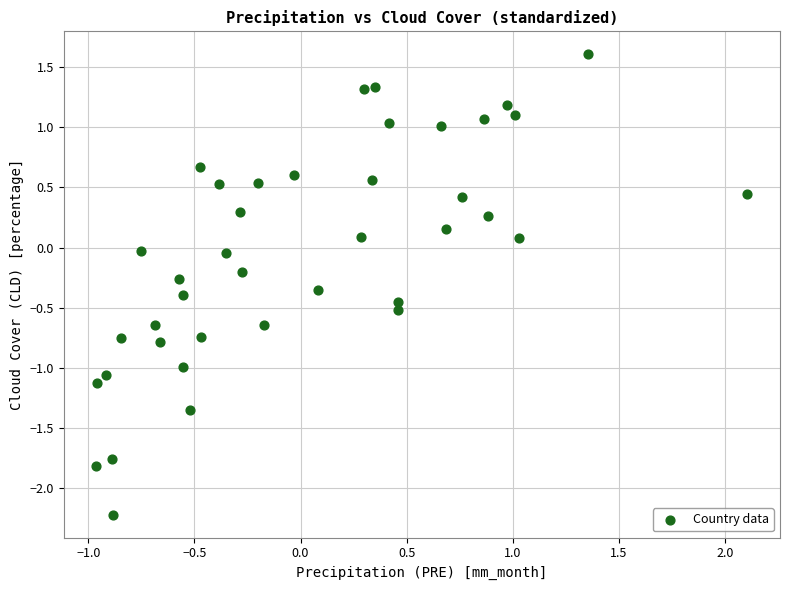

What is the range of Y values (max minus min)?

3.8